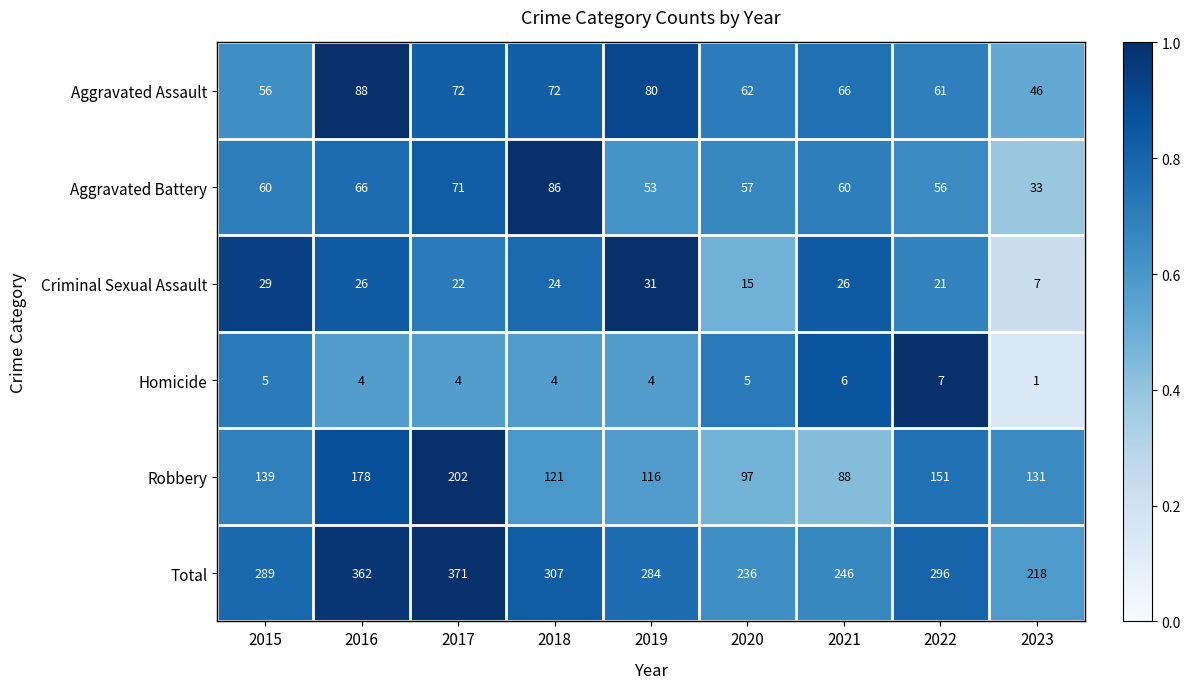

True or false: Homicide has a value of 6 at 2021.

True